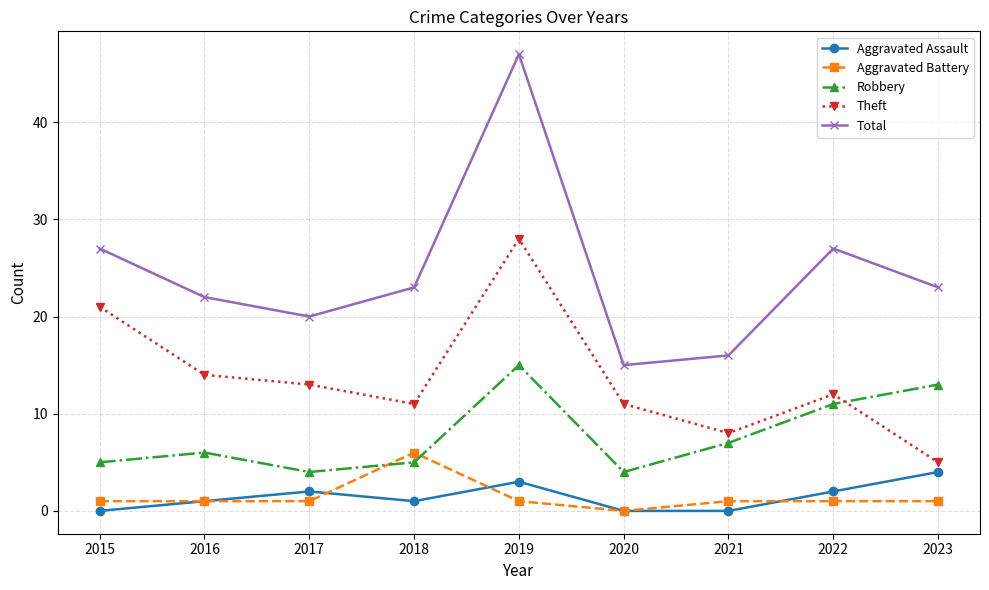

True or false: Aggravated Assault and Robbery cross at least once.

False